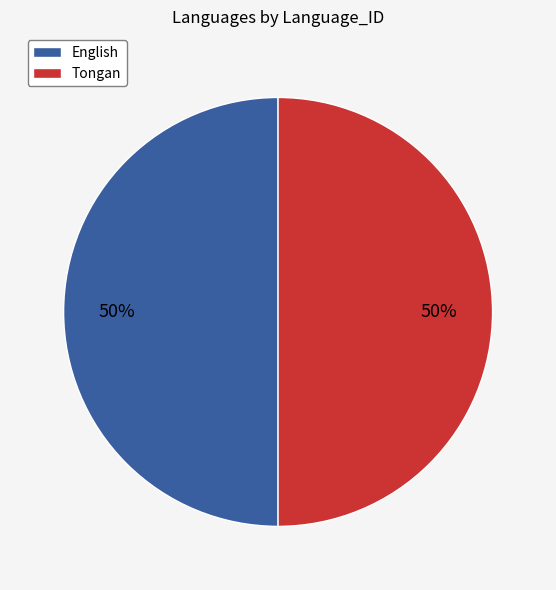

Is it true that English is 1% of the pie?

False